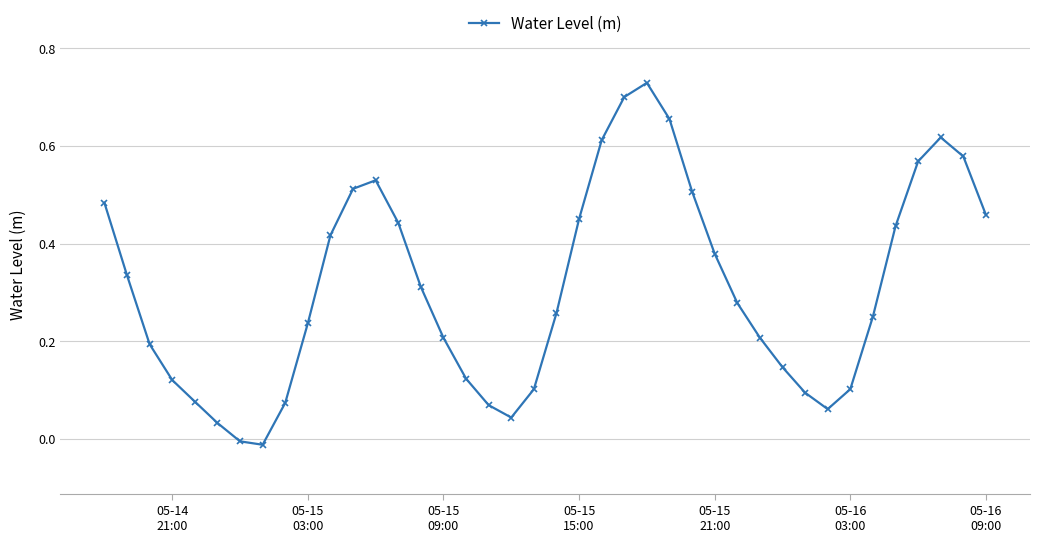

What is the sum of all values?

12.4